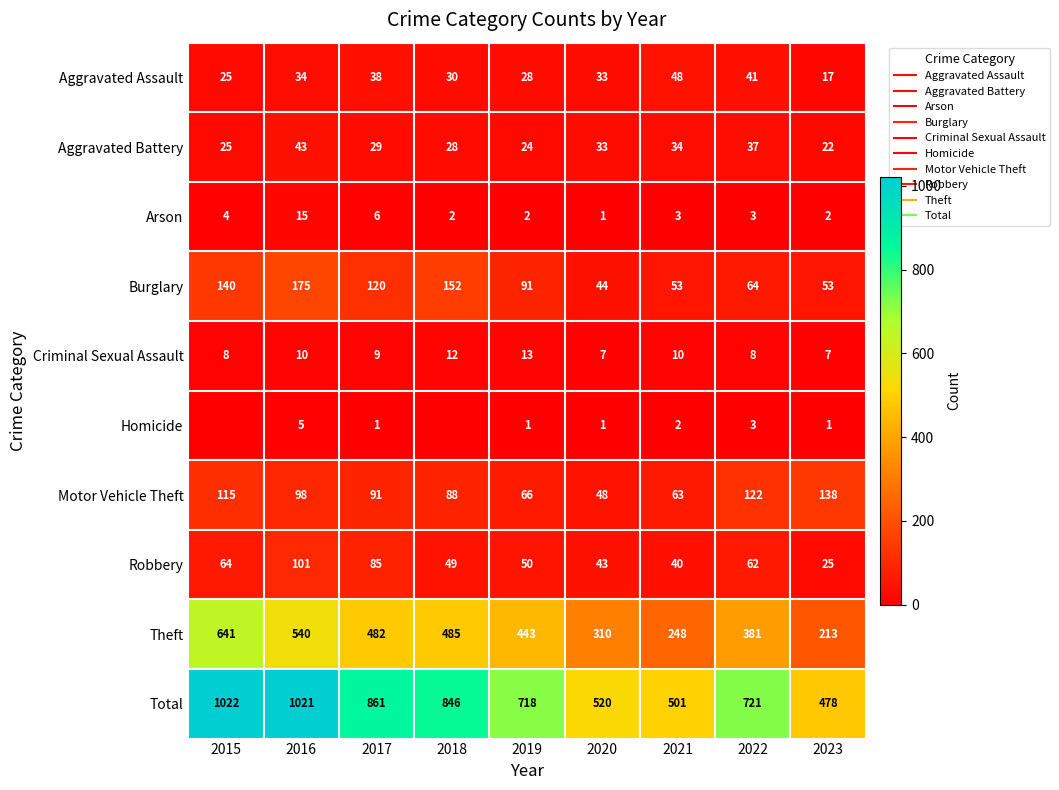

The value of Motor Vehicle Theft at 2019 is 66. True or false?

True